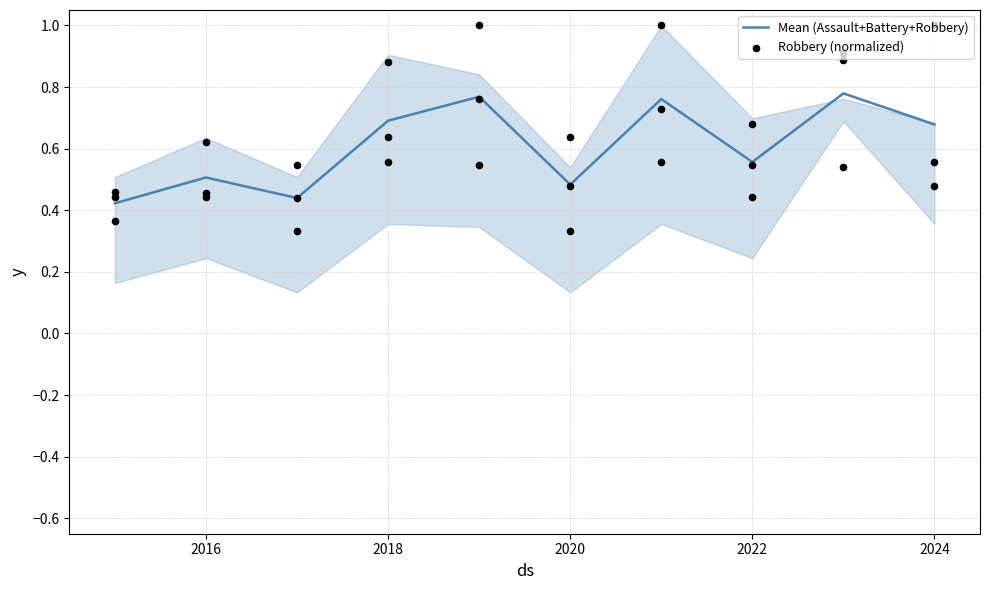

Which series contains the lowest Y value?

Mean (Assault+Battery+Robbery)